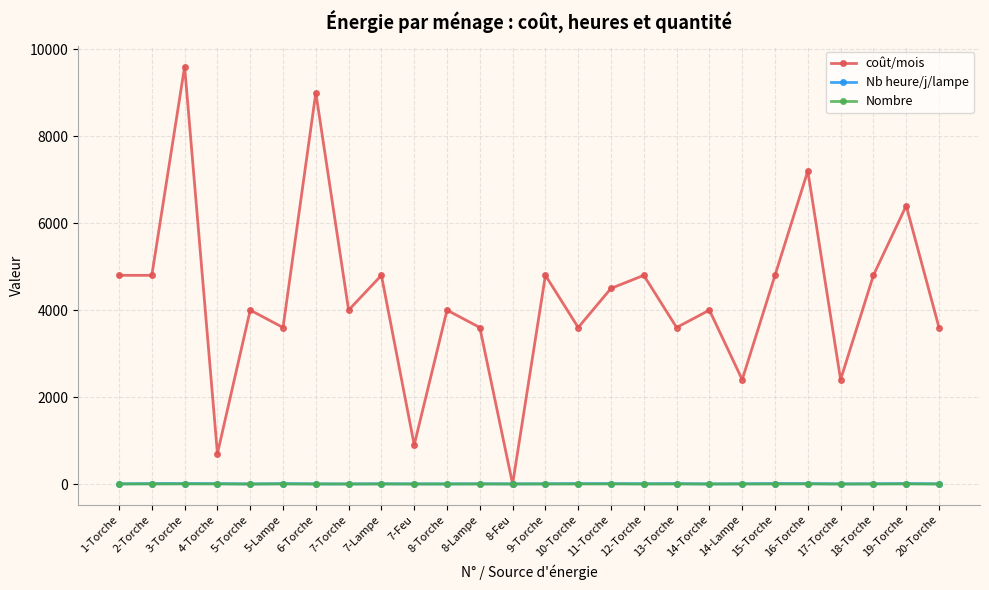

Between 7-Feu and 8-Lampe, which series saw the biggest shift?

coût/mois